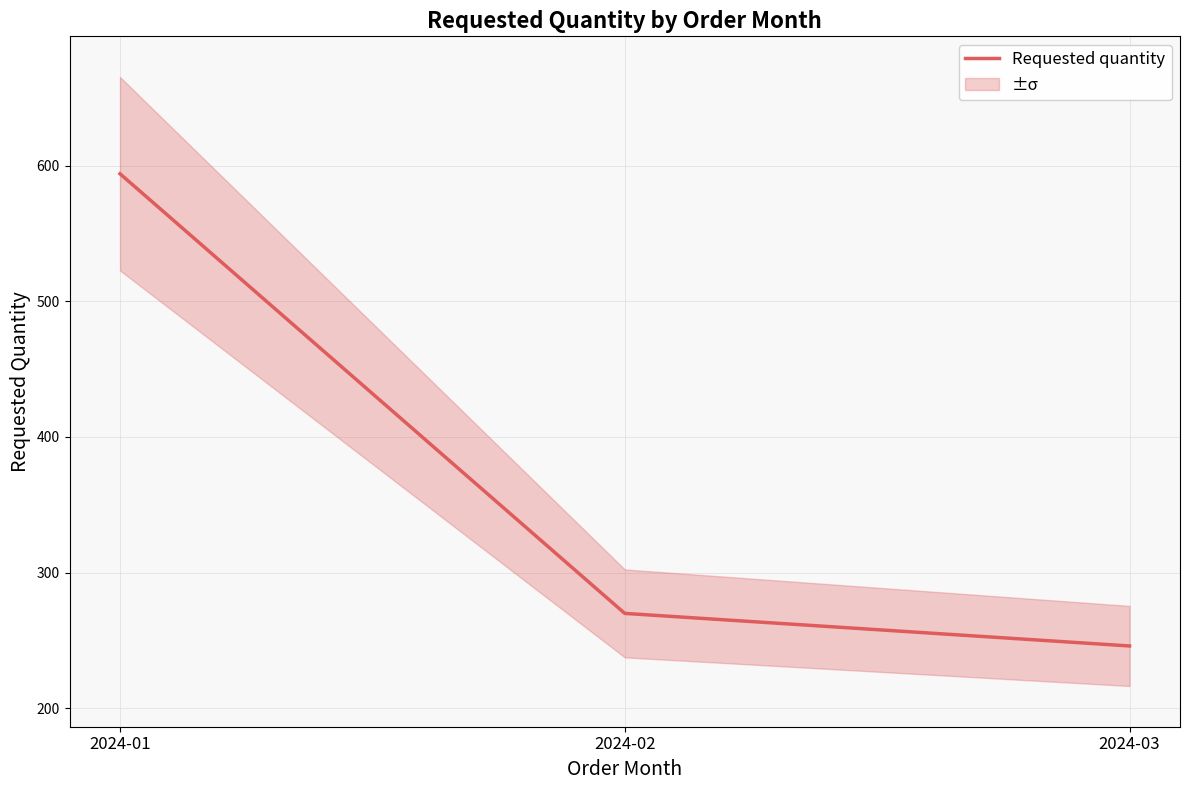

What is the average value?

370